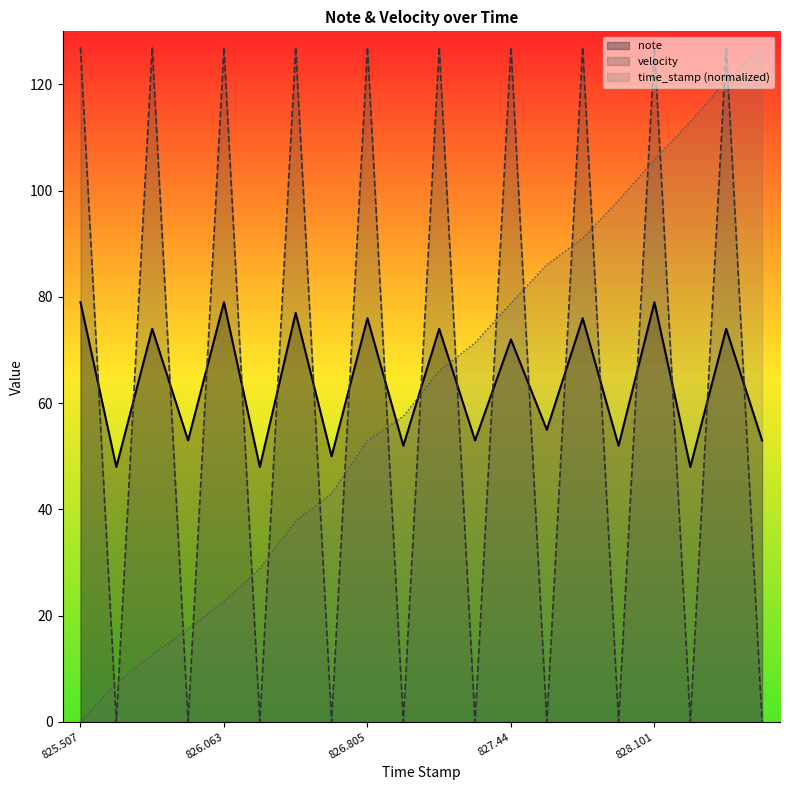

In note, how many points are lower than both neighbors (excluding endpoints)?

9